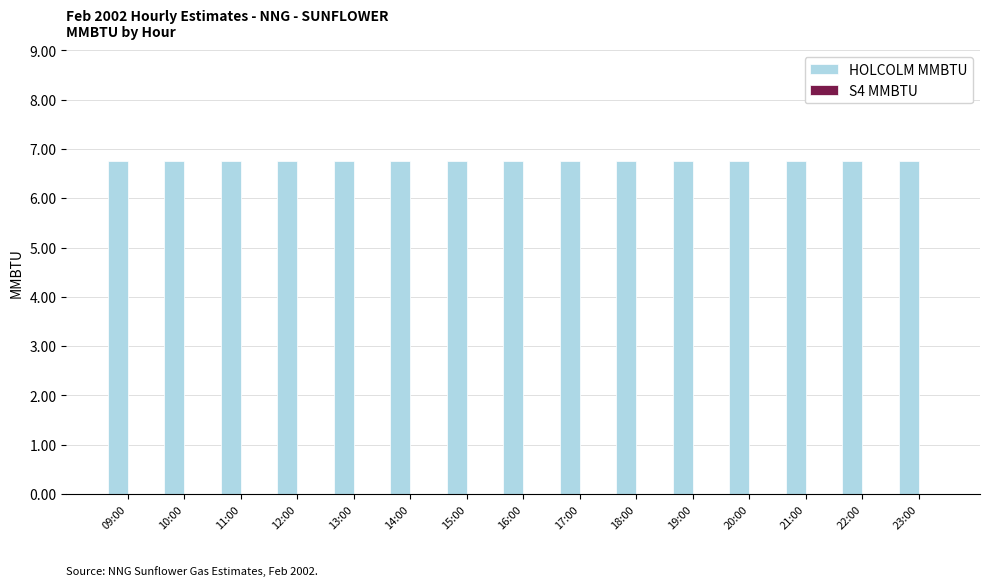

Are the bars grouped side by side (vs. stacked)?

Yes